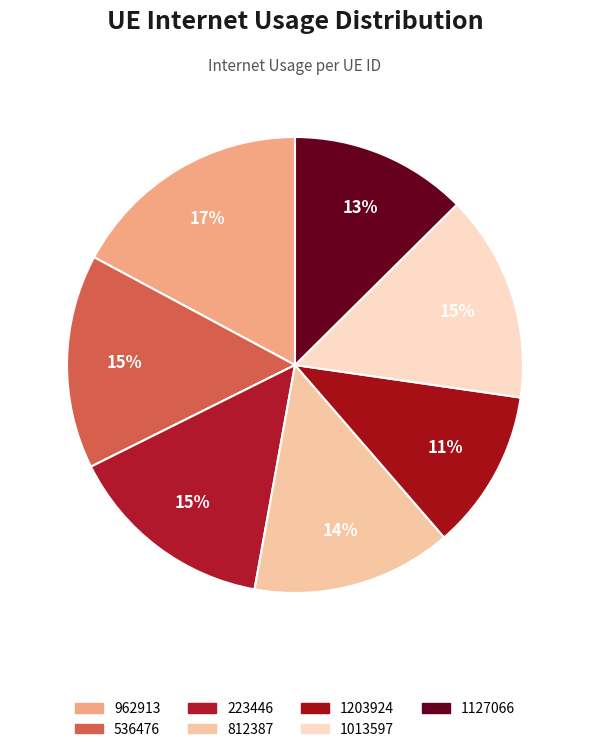

To the nearest percent, what is the difference between the largest and smallest slice percentages?

6%